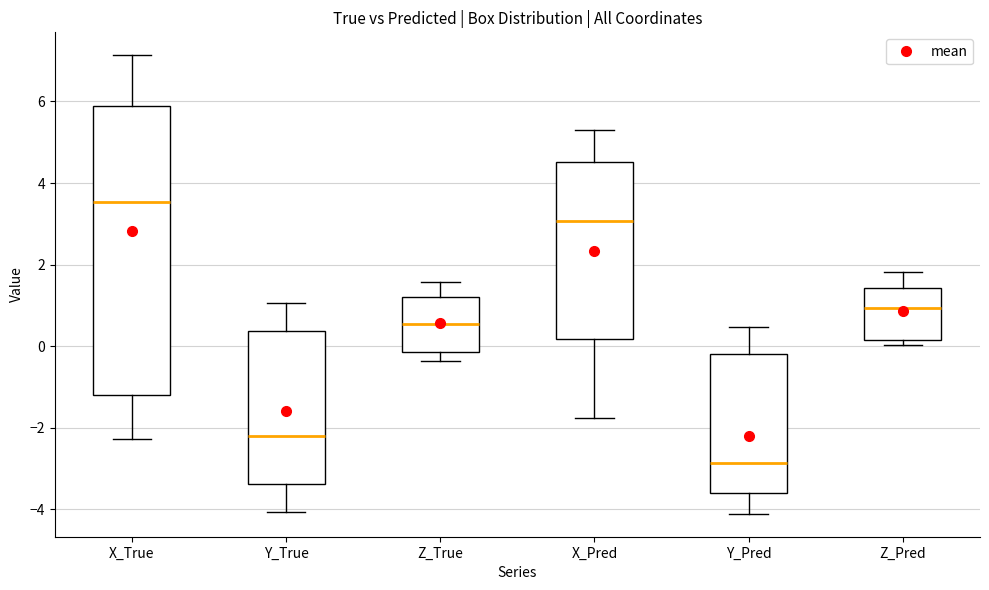

Reading left to right, read every box against the y-axis: the position of its median line, the range the box covers, and the ends of its whiskers. The values are not printed on the chart, so give them approximately, as read against the axis.

X_True: median 3.6, box -1.2 to 5.8, whiskers -2.2 to 7.2
Y_True: median -2.2, box -3.4 to 0.4, whiskers -4.0 to 1.0
Z_True: median 0.6, box -0.2 to 1.2, whiskers -0.4 to 1.6
X_Pred: median 3.0, box 0.2 to 4.6, whiskers -1.8 to 5.4
Y_Pred: median -2.8, box -3.6 to -0.2, whiskers -4.2 to 0.4
Z_Pred: median 1.0, box 0.2 to 1.4, whiskers 0.0 to 1.8